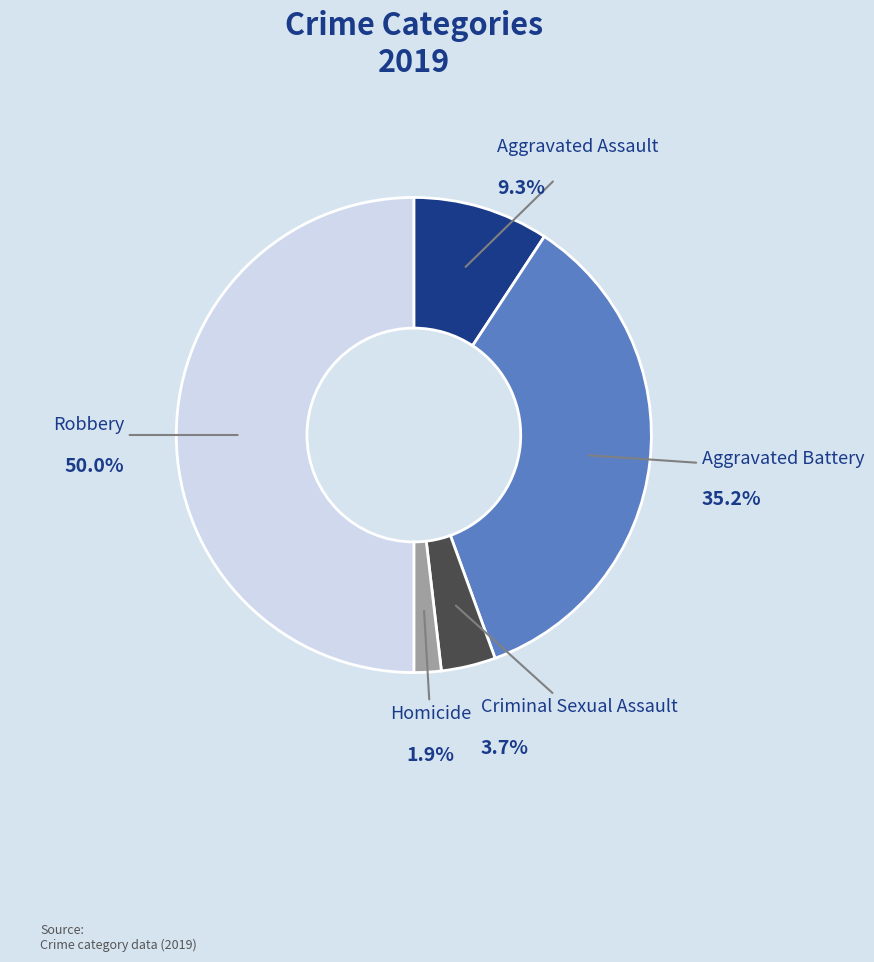

To the nearest percent, what is the difference between the Robbery and Aggravated Assault slice percentages?

41%